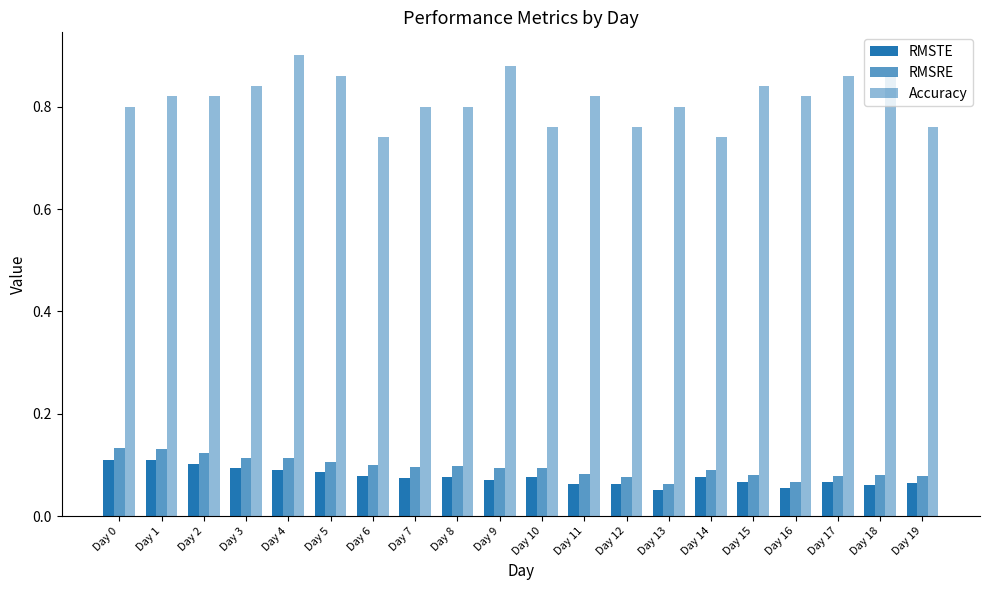

Does the chart contain stacked bars?

No